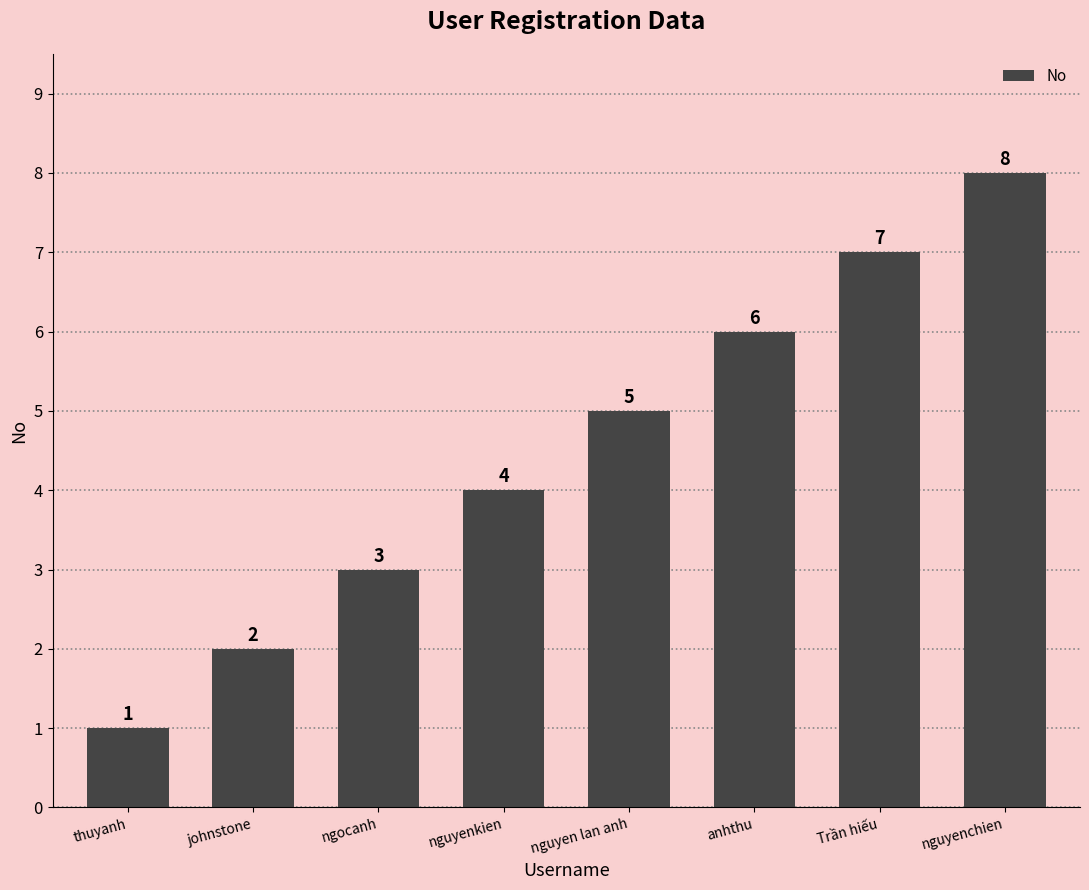

List the labels in order of value, largest first.

nguyenchien, Trần hiếu, anhthu, nguyen lan anh, nguyenkien, ngocanh, johnstone, thuyanh